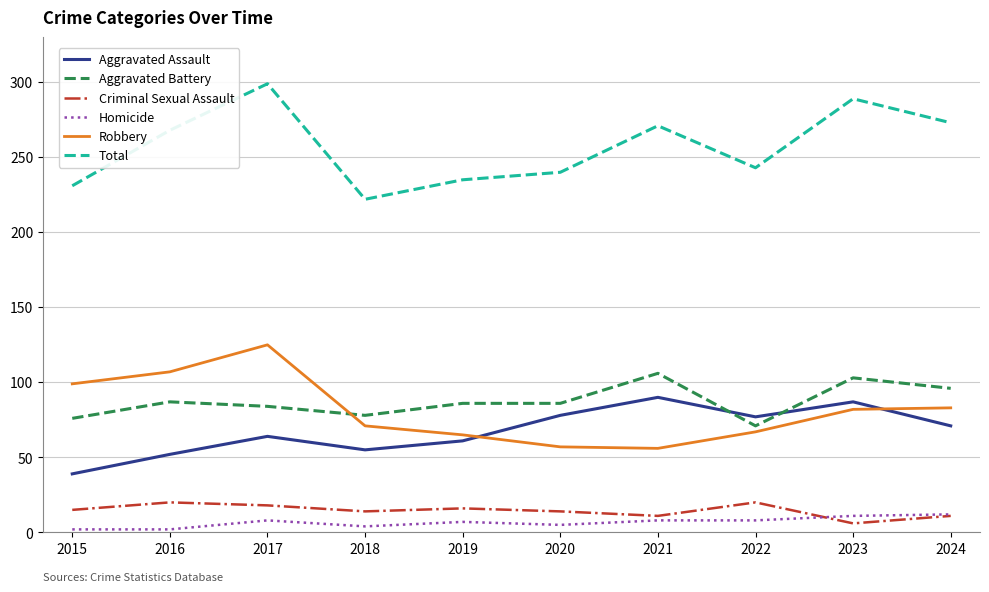

True or false: Total and Criminal Sexual Assault cross at least once.

False